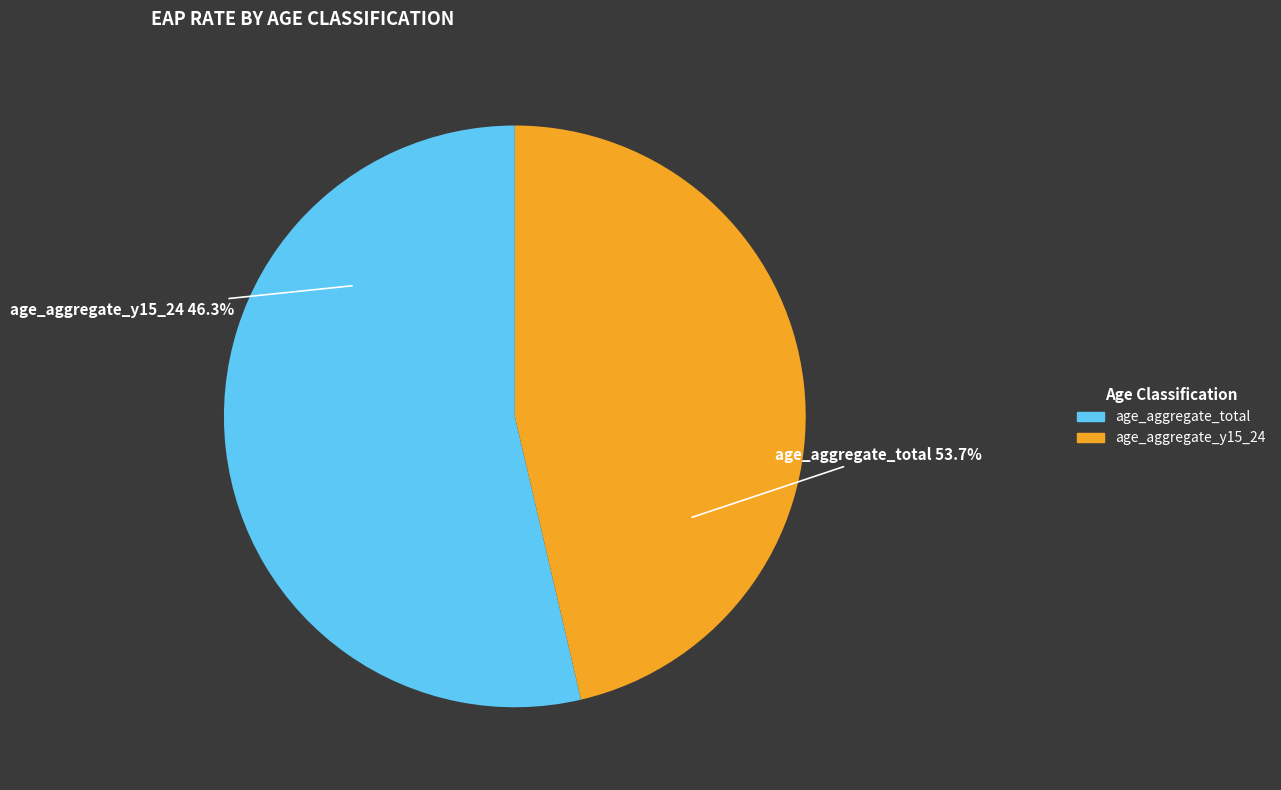

Which slice is the smallest?

age_aggregate_y15_24